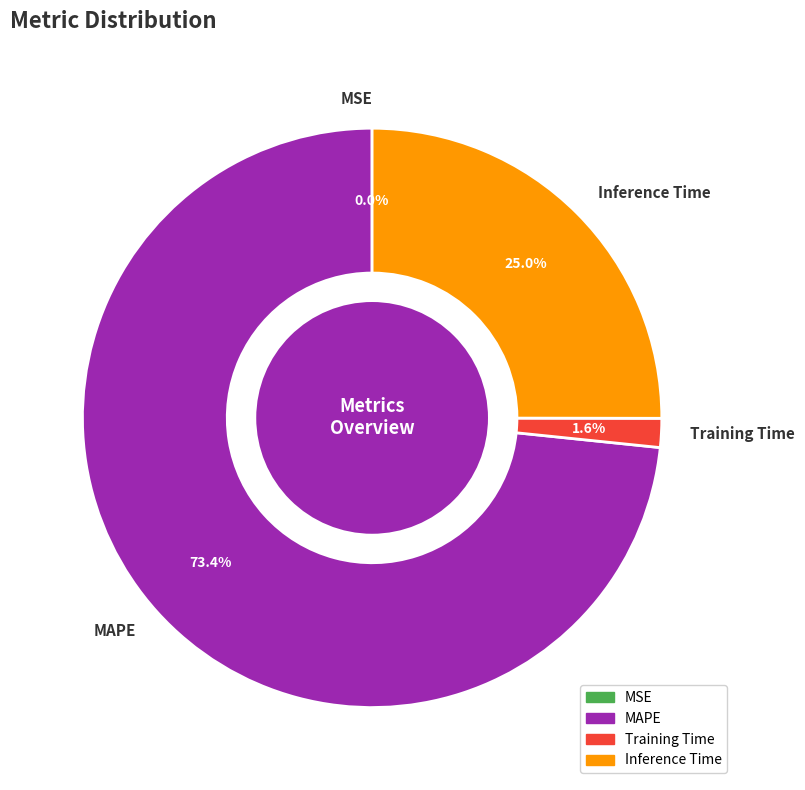

To the nearest percent, what is the combined percentage of Inference Time and MAPE?

98%